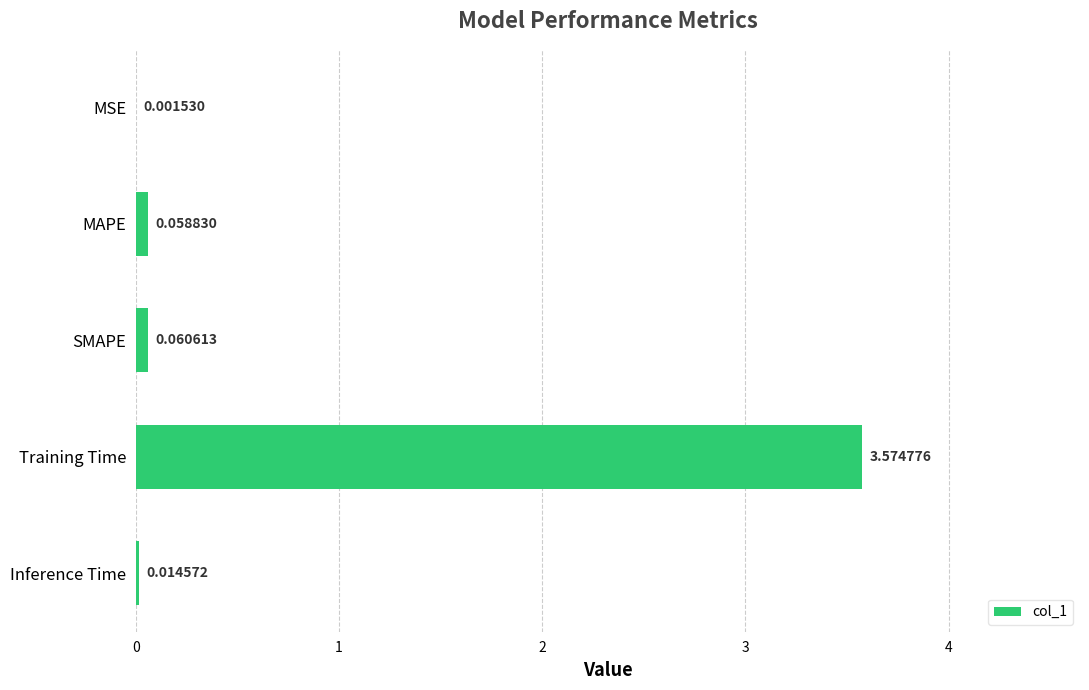

Which category has the highest value across all series?

Training Time